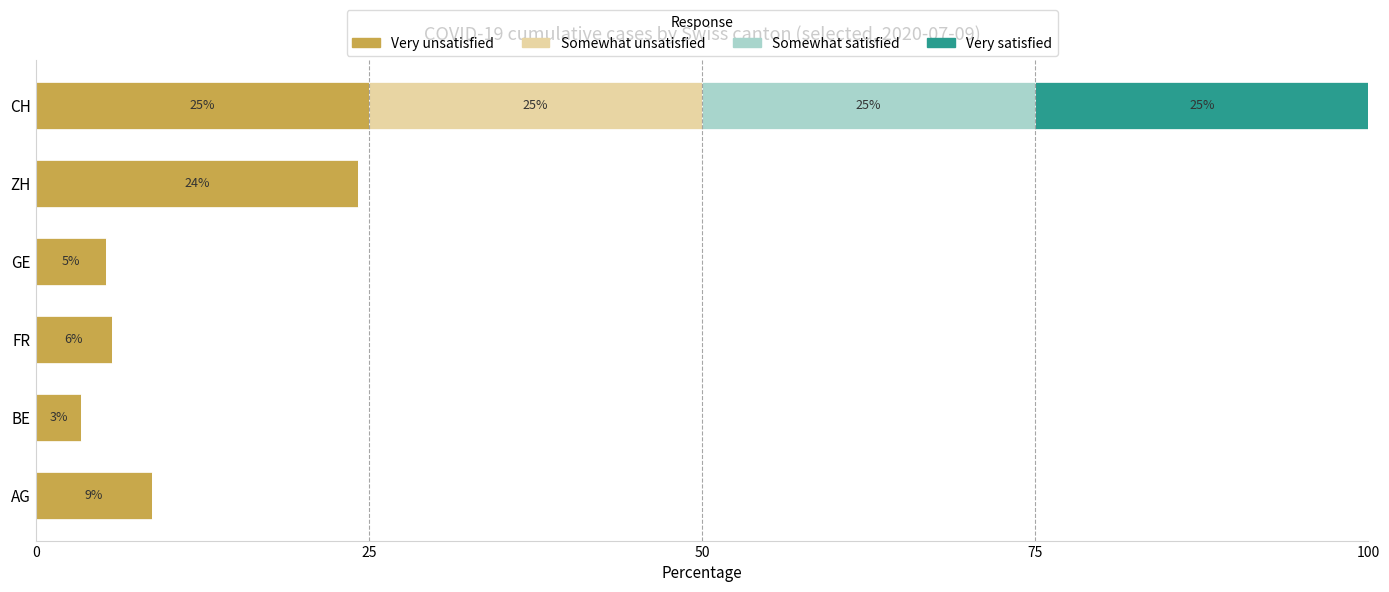

What is the total value across all series at AG?

8.7